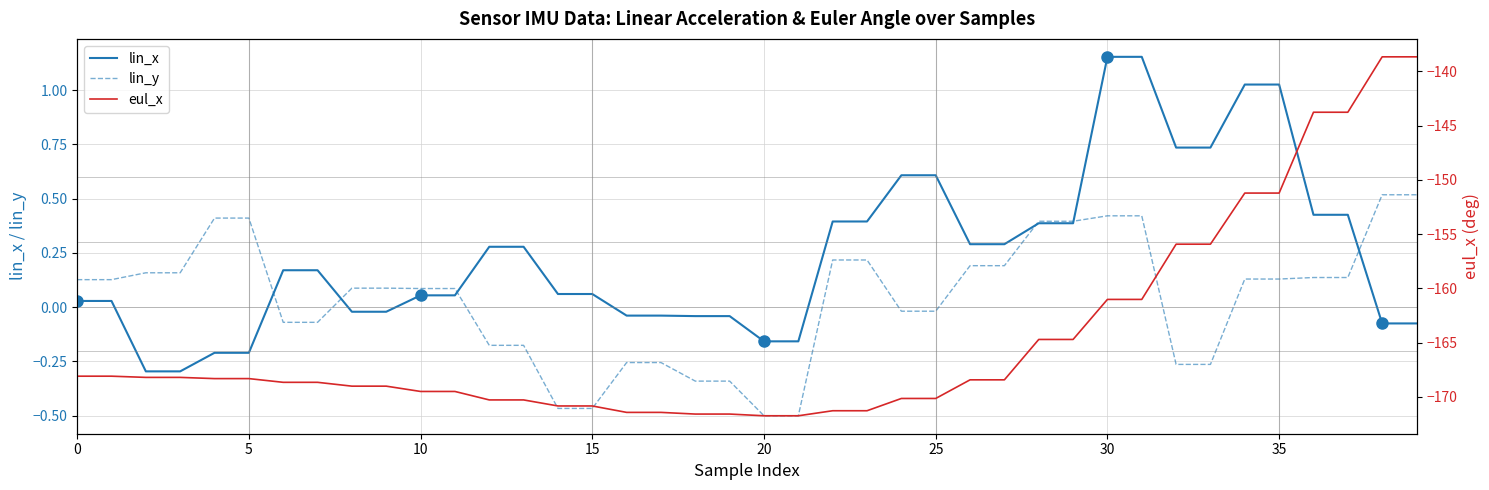

What is the sum of the lin_y values at 34 and 0?

0.3